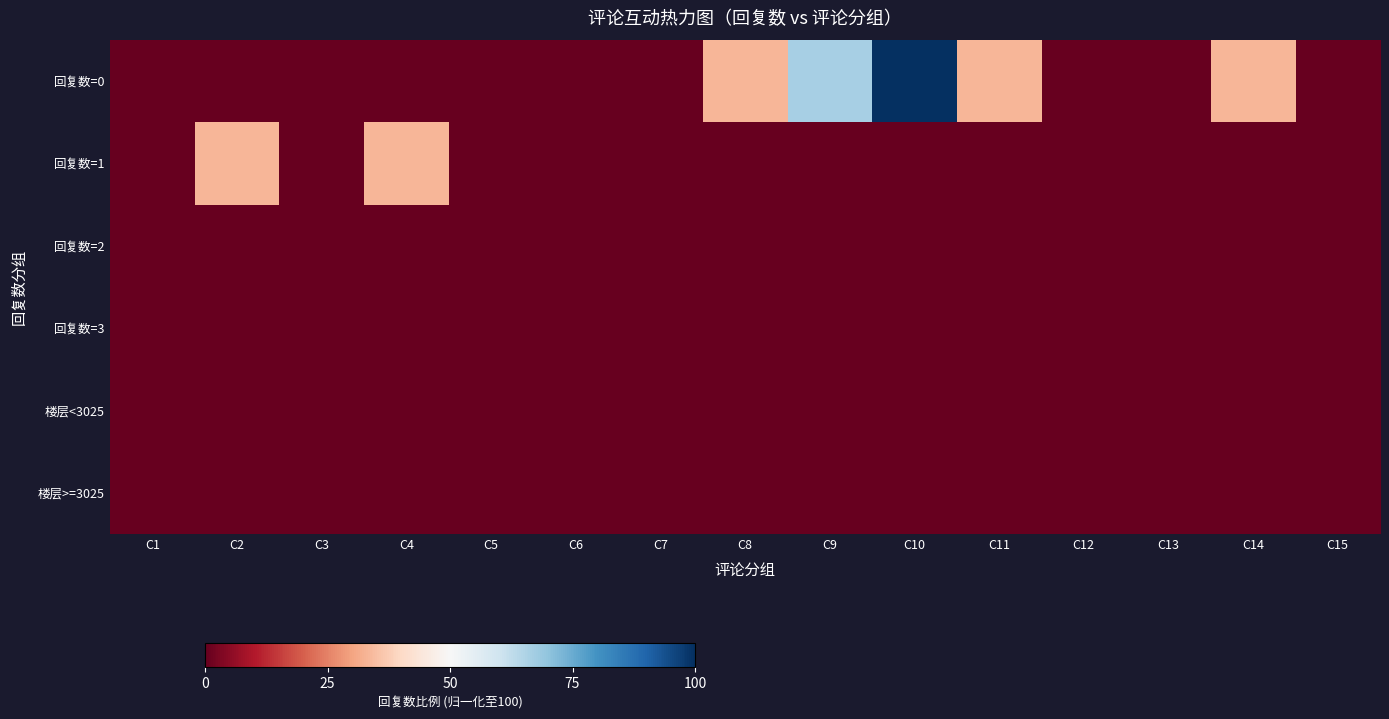

Reading right to left, extract all data points from this chart.

回复数=0: C15=0.0	C14=33.3	C13=0.0	C12=0.0	C11=33.3	C10=100.0	C9=66.7	C8=33.3	C7=0.0	C6=0.0	C5=0.0	C4=0.0	C3=0.0	C2=0.0	C1=0.0
回复数=1: C15=0.0	C14=0.0	C13=0.0	C12=0.0	C11=0.0	C10=0.0	C9=0.0	C8=0.0	C7=0.0	C6=0.0	C5=0.0	C4=33.3	C3=0.0	C2=33.3	C1=0.0
回复数=2: C15=0.0	C14=0.0	C13=0.0	C12=0.0	C11=0.0	C10=0.0	C9=0.0	C8=0.0	C7=0.0	C6=0.0	C5=0.0	C4=0.0	C3=0.0	C2=0.0	C1=0.0
回复数=3: C15=0.0	C14=0.0	C13=0.0	C12=0.0	C11=0.0	C10=0.0	C9=0.0	C8=0.0	C7=0.0	C6=0.0	C5=0.0	C4=0.0	C3=0.0	C2=0.0	C1=0.0
楼层<3025: C15=0.0	C14=0.0	C13=0.0	C12=0.0	C11=0.0	C10=0.0	C9=0.0	C8=0.0	C7=0.0	C6=0.0	C5=0.0	C4=0.0	C3=0.0	C2=0.0	C1=0.0
楼层>=3025: C15=0.0	C14=0.0	C13=0.0	C12=0.0	C11=0.0	C10=0.0	C9=0.0	C8=0.0	C7=0.0	C6=0.0	C5=0.0	C4=0.0	C3=0.0	C2=0.0	C1=0.0